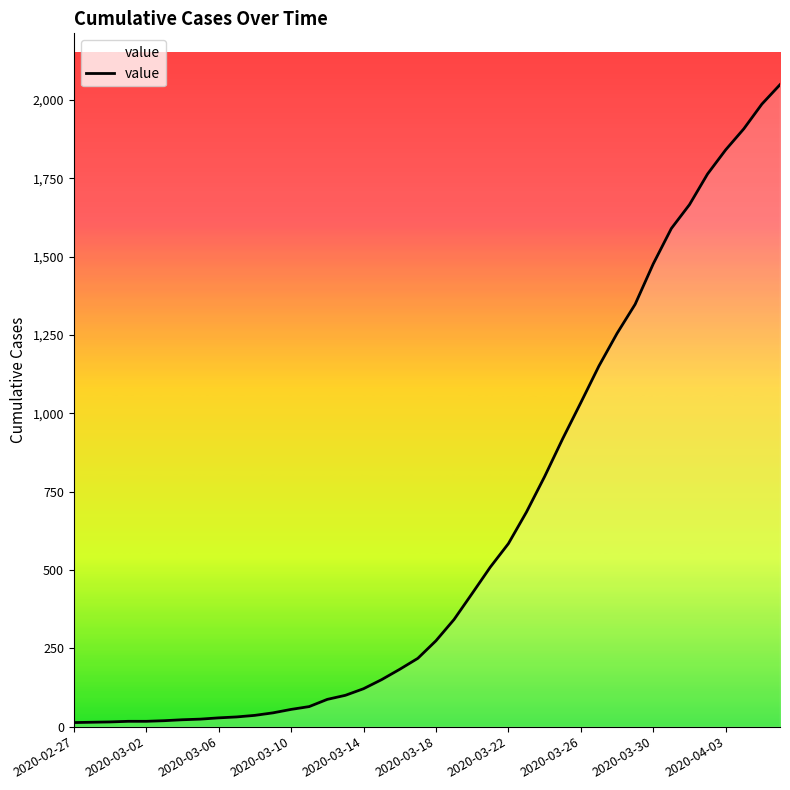

What is the greatest value displayed?

2049